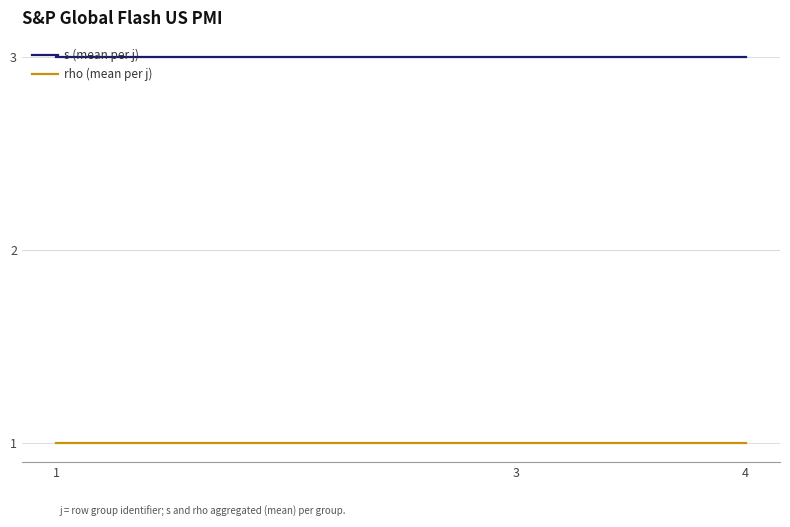

What is the average value of the s (mean per j) series?

3